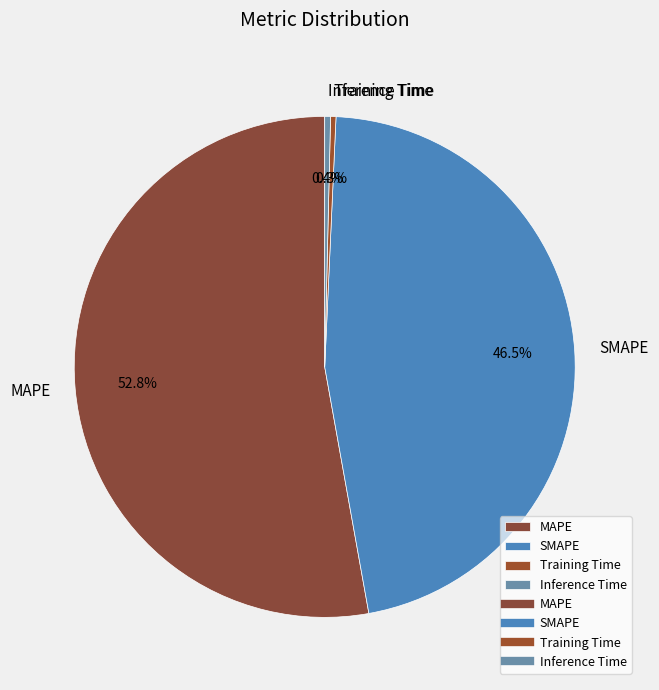

Between MAPE and Training Time, which is larger?

MAPE